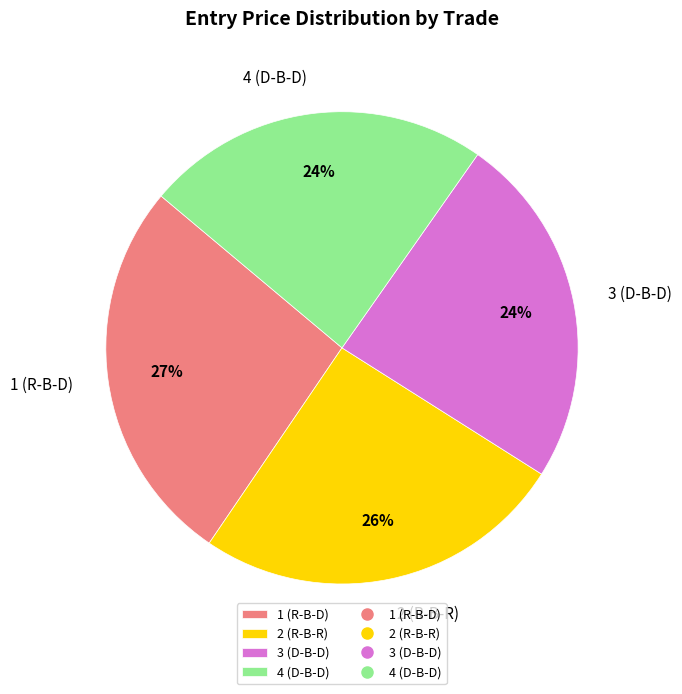

Is there a majority slice in this chart?

No